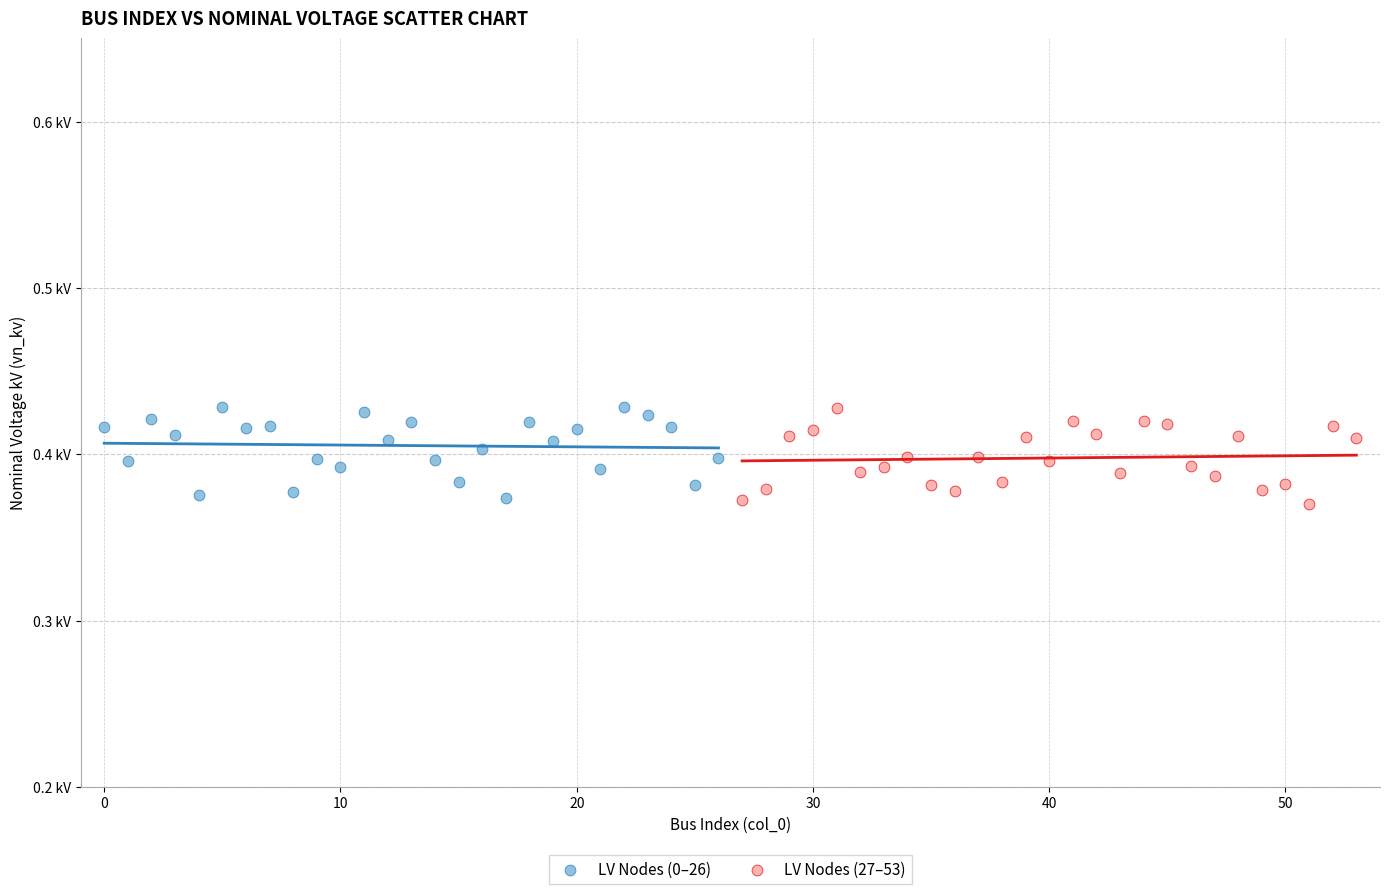

What are all the series names shown in the legend?

LV Nodes (0–26), LV Nodes (27–53)